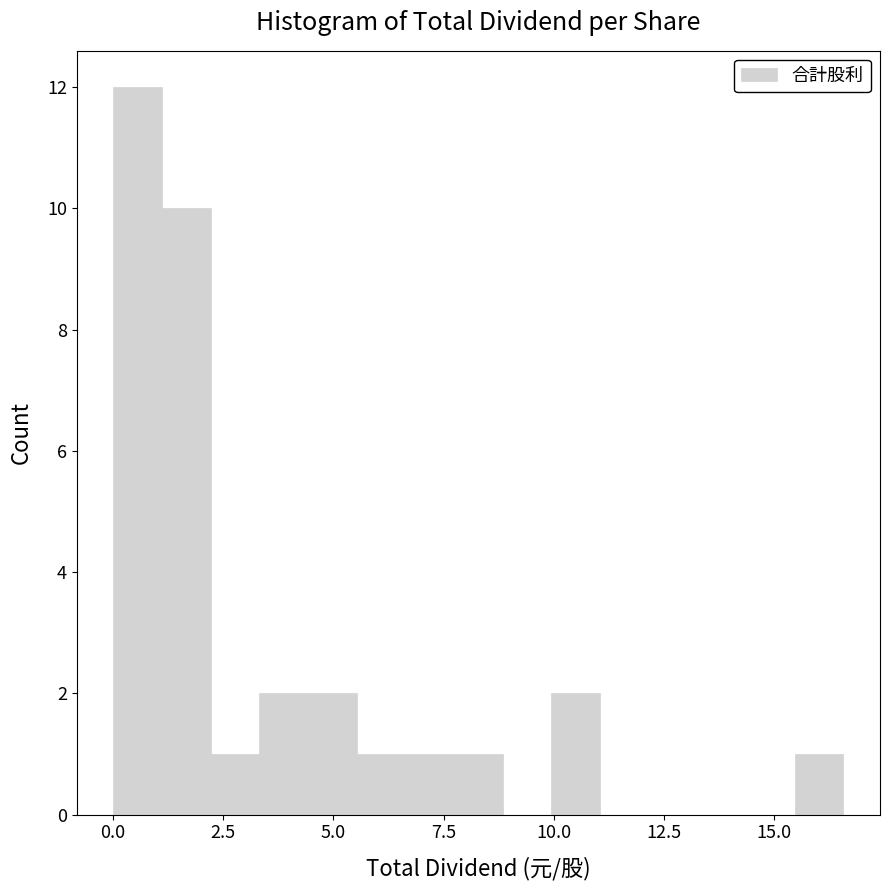

Around what value on the x-axis is the tallest bar? Give the approximate position of its centre, as read against the axis.

0.5